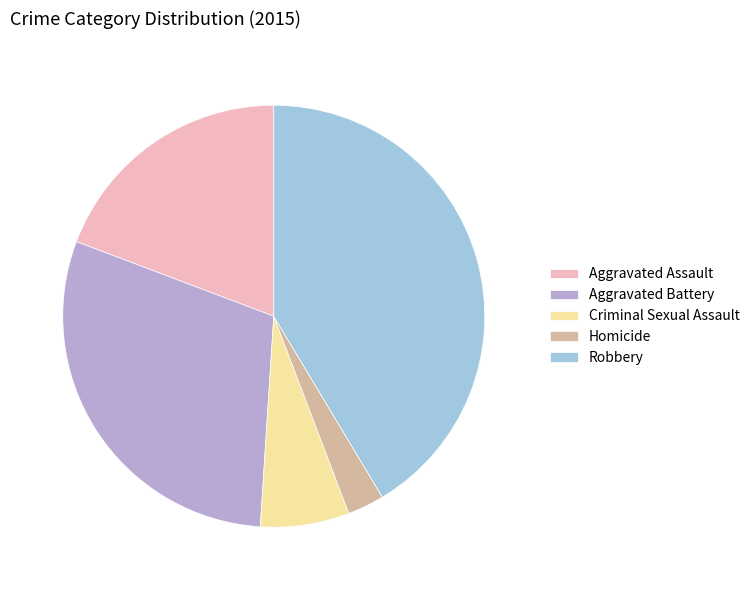

Which slice is the largest?

Robbery